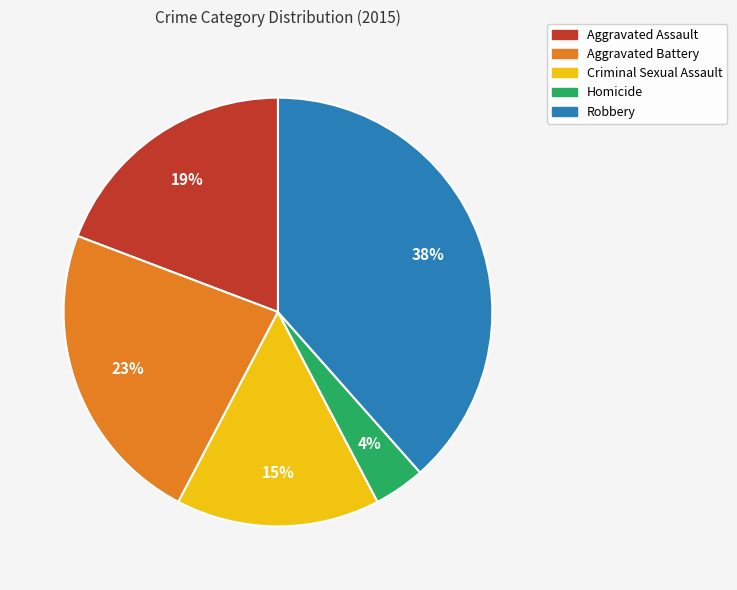

To the nearest percent, what is the average slice percentage?

20%